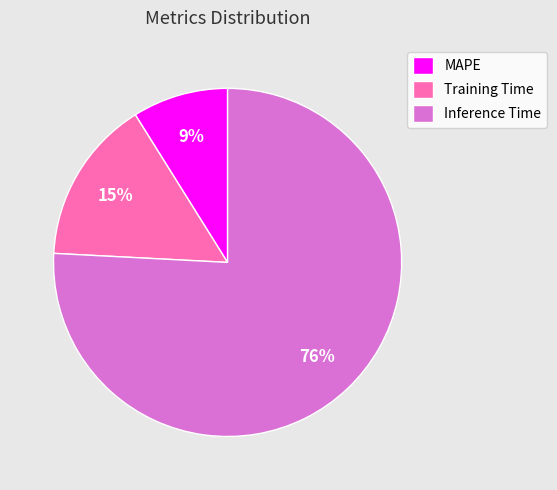

Rank the categories by value from lowest to highest.

MAPE, Training Time, Inference Time